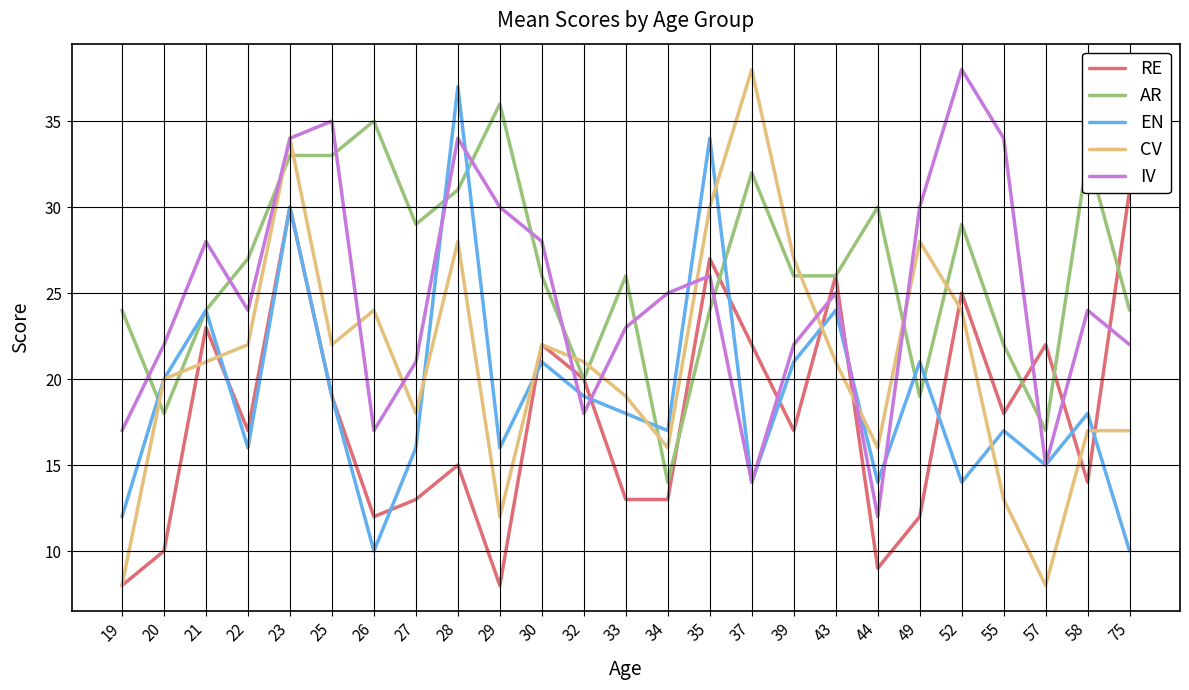

What is the value of the AR point at the 4th from the left?

27